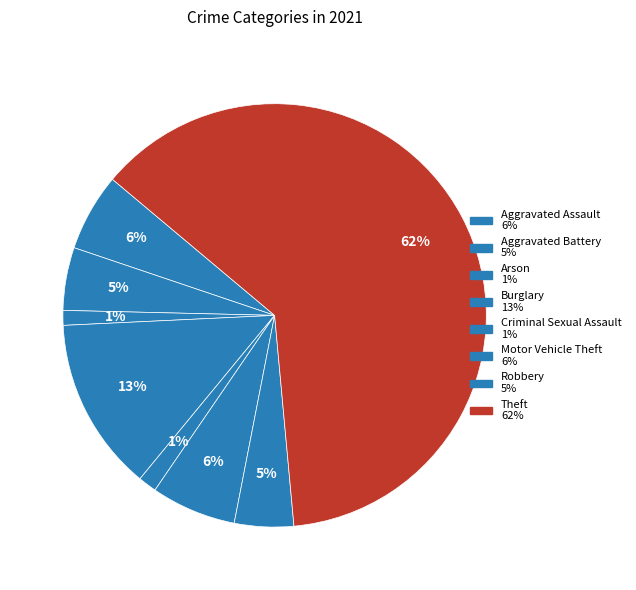

What percentage is the Aggravated Assault slice, to the nearest percent?

6%